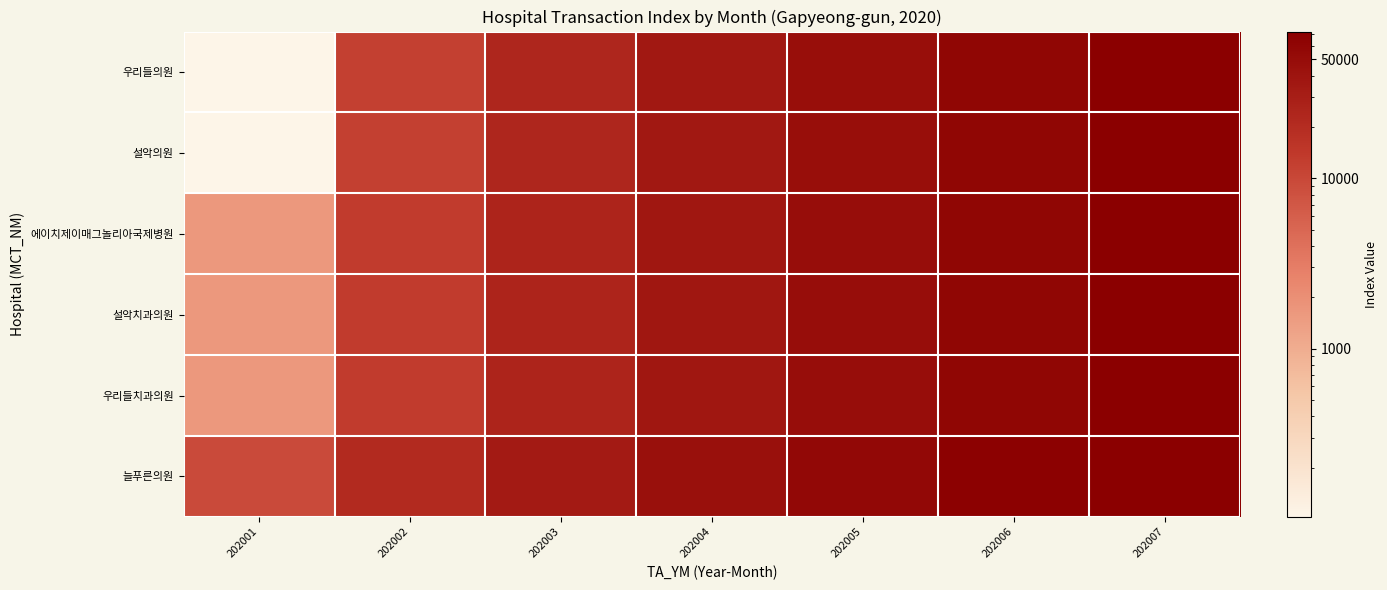

Which series changed the most between 202001 and 202003?

우리들의원